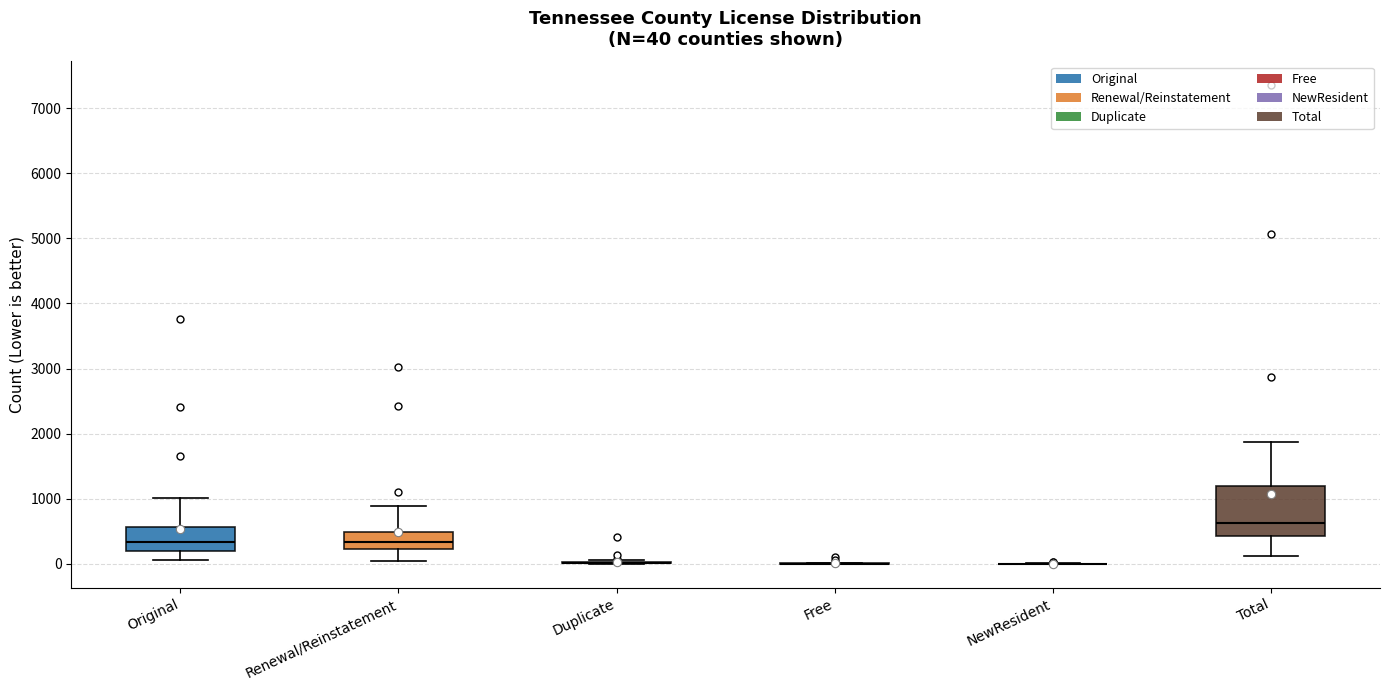

Which box is the tallest, from its lower edge to its upper edge?

Total